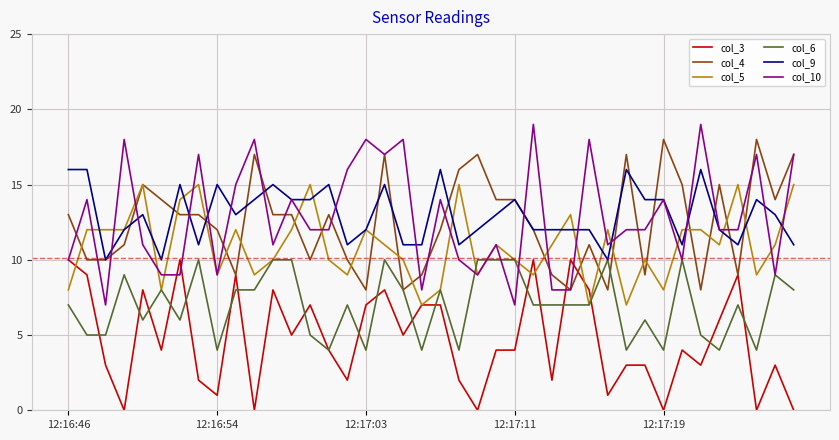

What is the greatest value displayed?

19